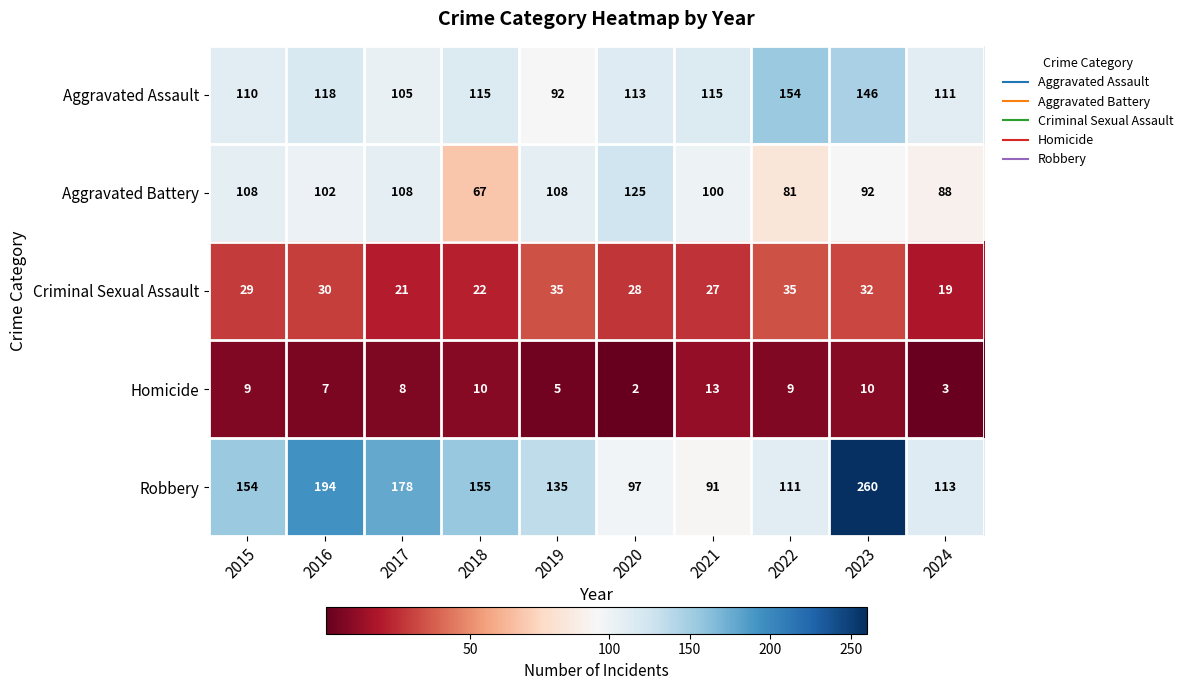

What value does the Robbery series have at 2019, to the nearest 10?

140